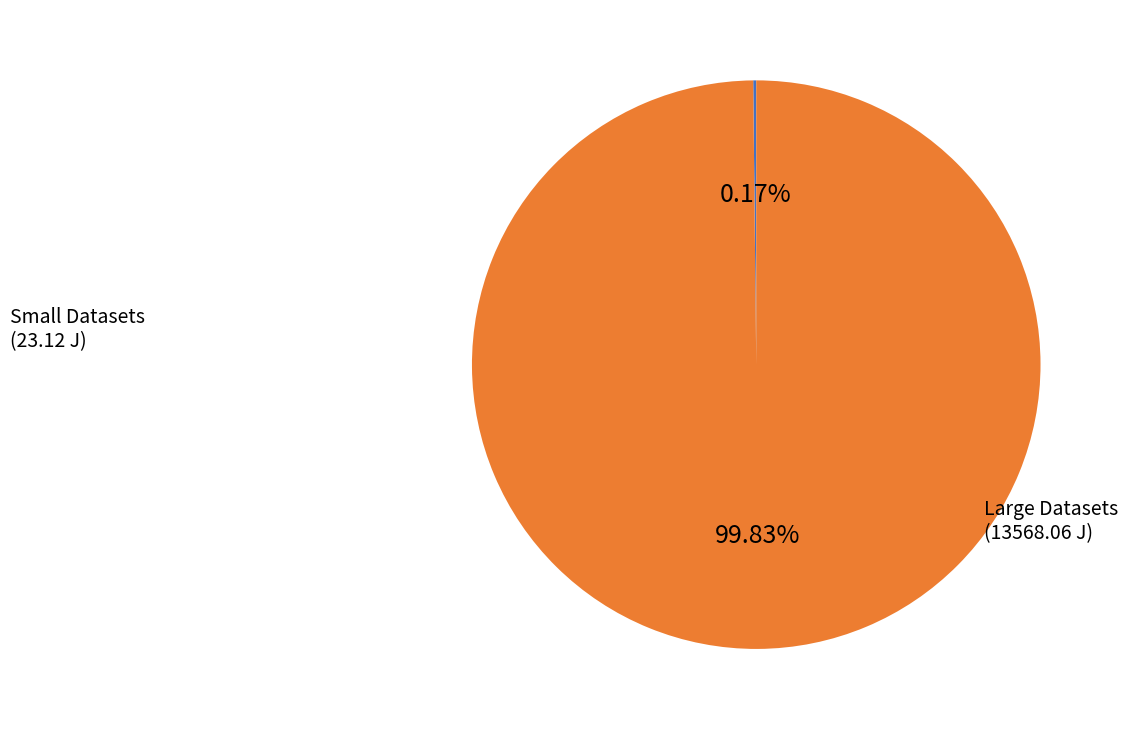

To the nearest percent, what is the average slice percentage?

50%